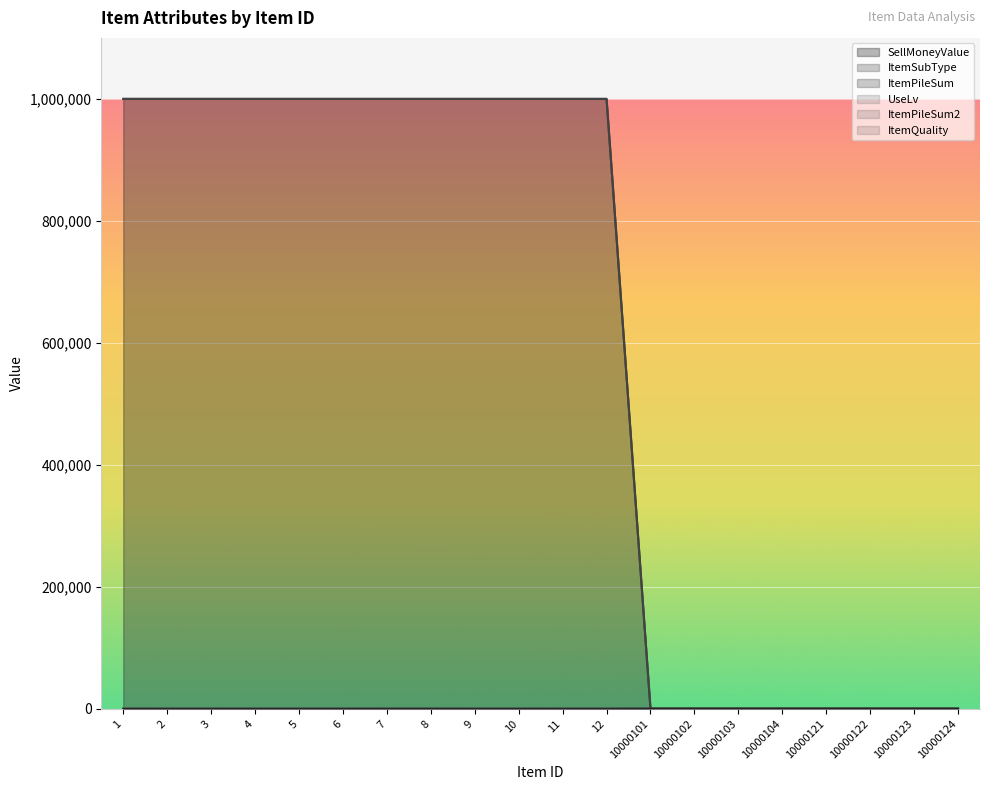

After their last crossing, which series has the higher values: SellMoneyValue or ItemPileSum?

SellMoneyValue